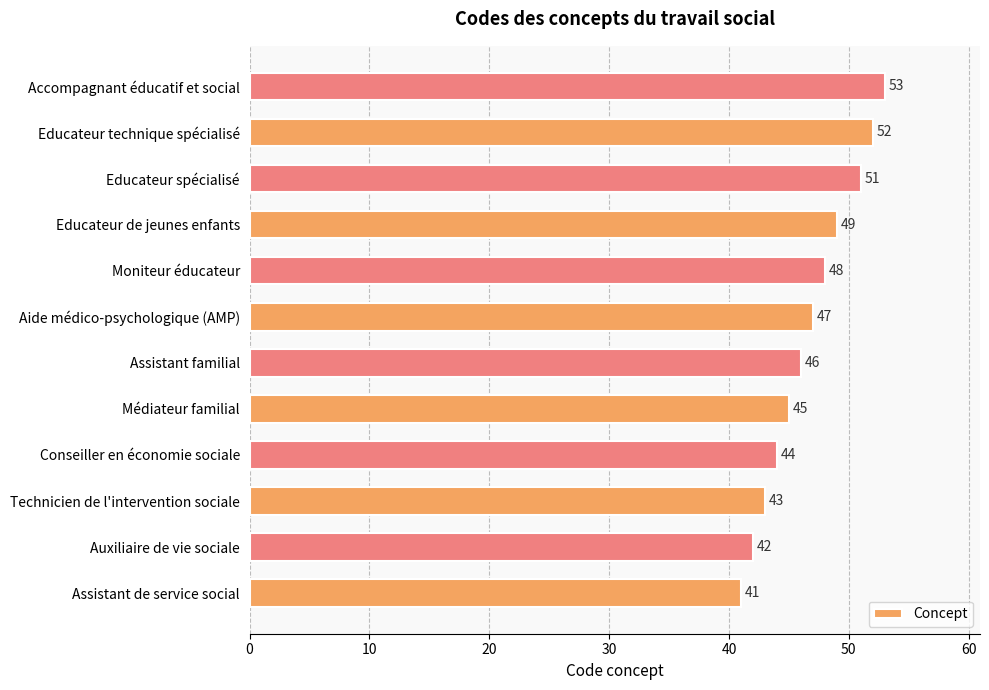

What is the sum of all values?

561